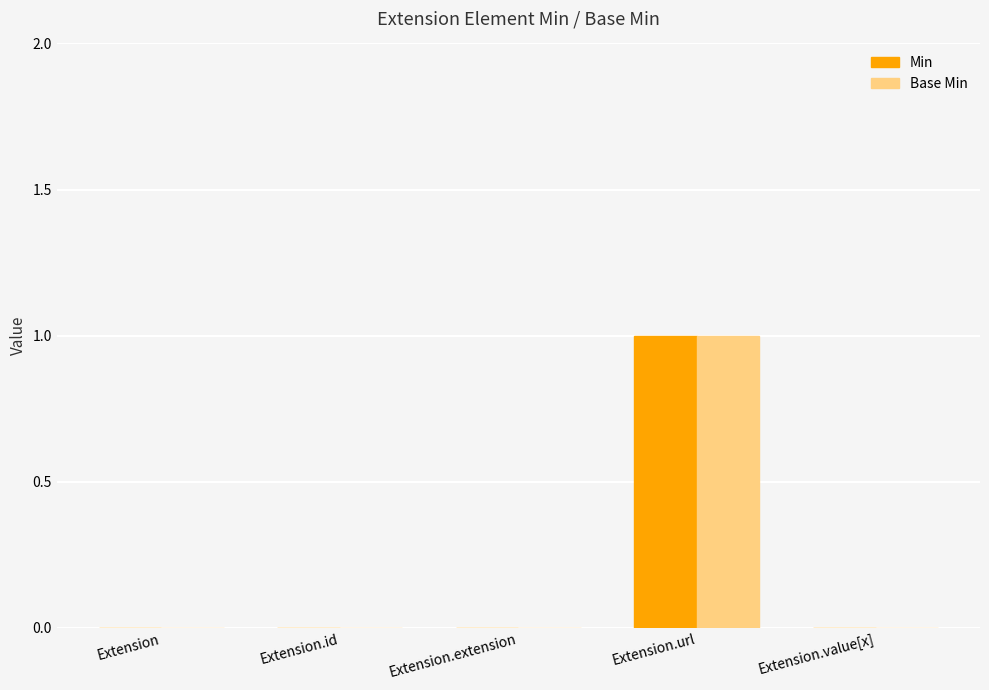

At which label does Base Min reach its peak?

Extension.url